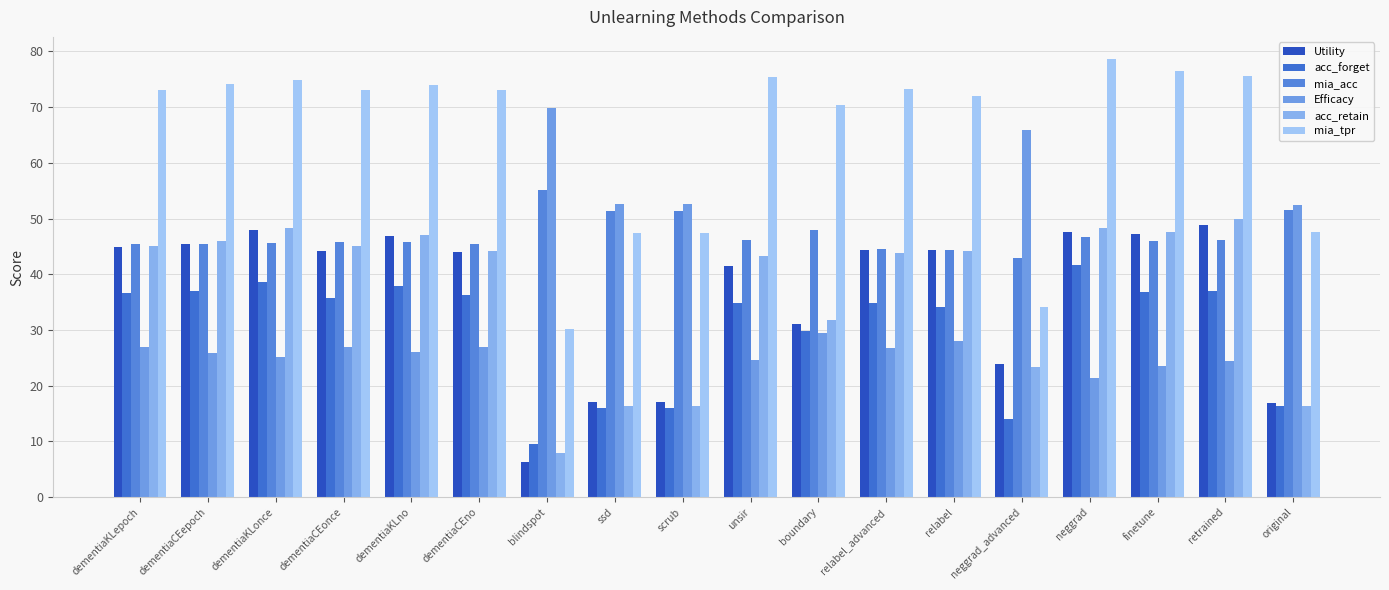

True or false: acc_forget has a value of 29.8 at boundary.

True